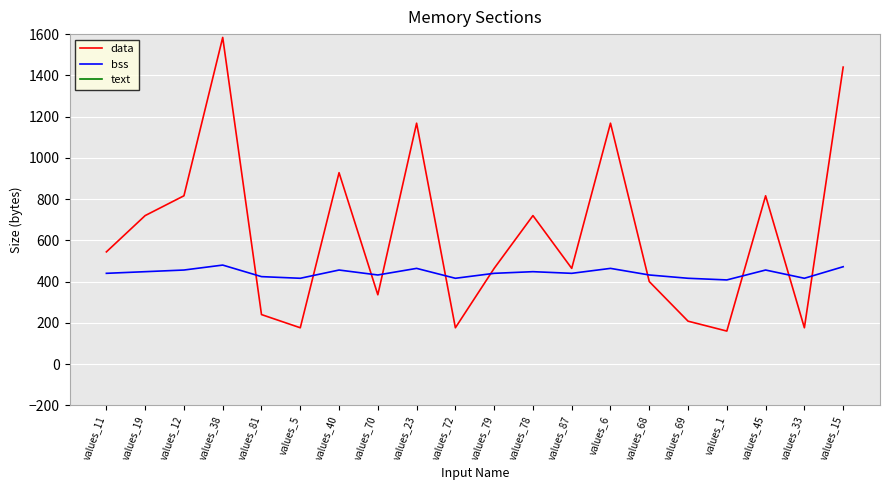

At how many categories does at least one series exceed 13018?

19